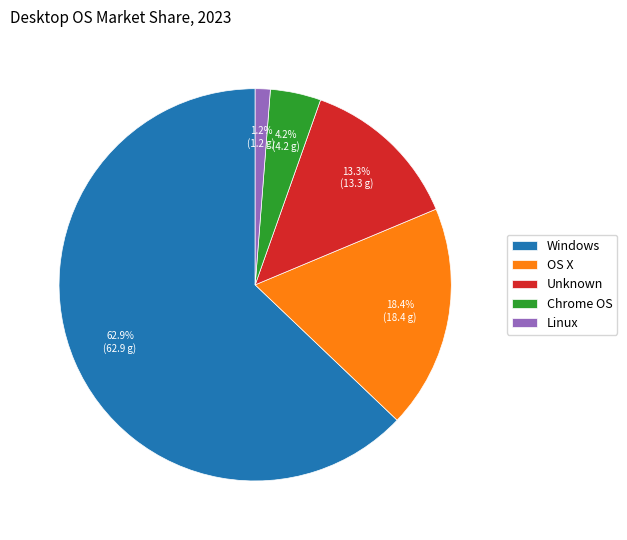

Count the number of slices in the pie.

5